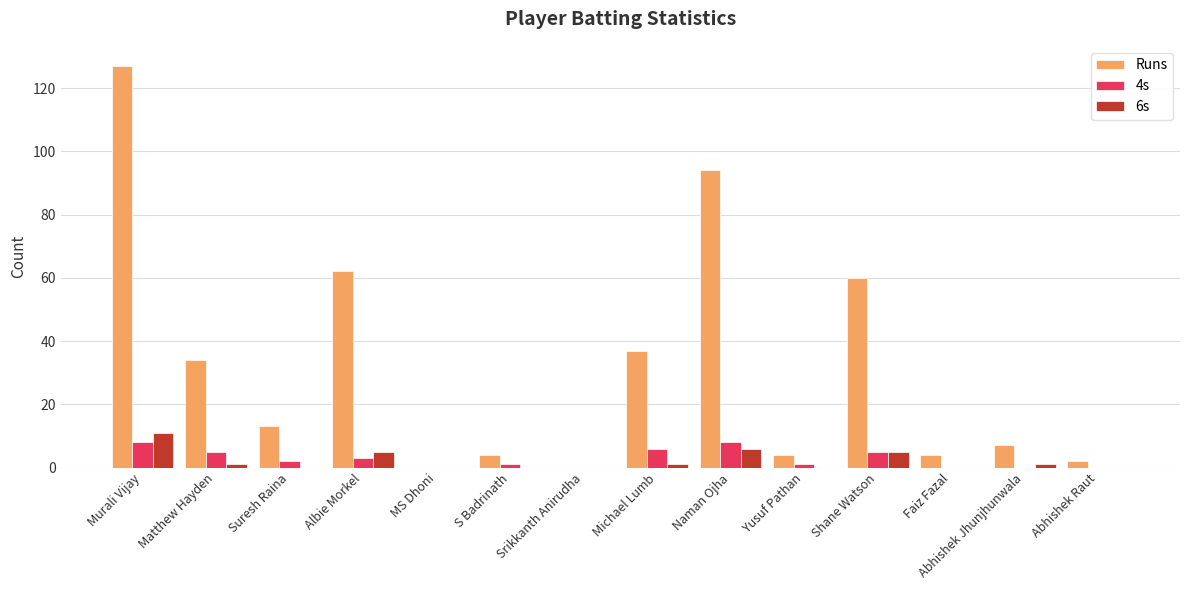

How many distinct data groups are displayed?

3